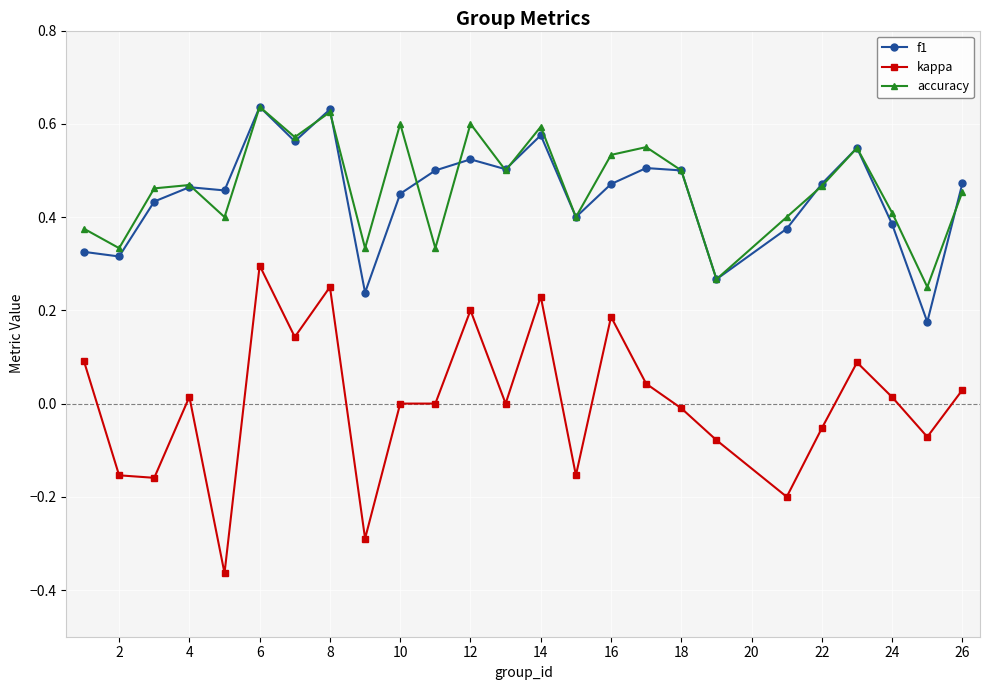

Which series has the widest spread of values?

kappa